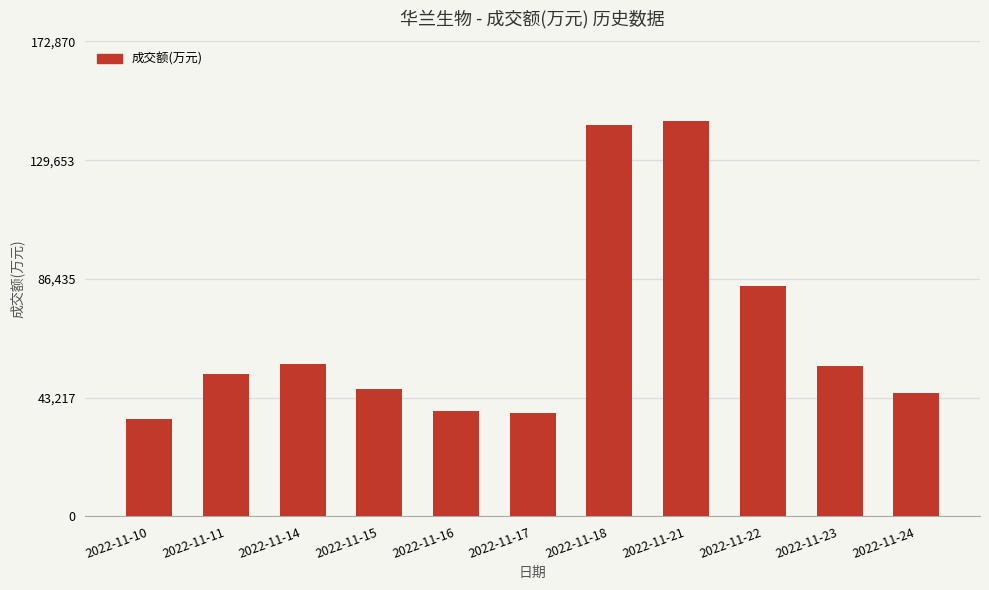

What is the greatest value displayed?

144059